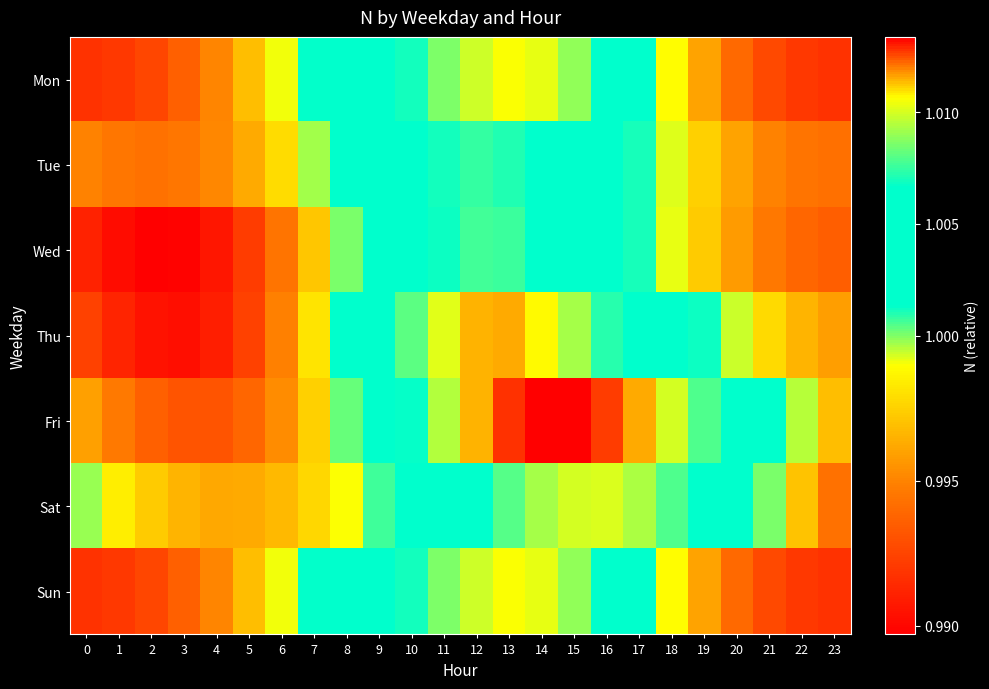

Reading left to right, what are all the values shown in this chart?

Mon: 0=1.0	1=1.0	2=1.0	3=1.0	4=1.0	5=1.0	6=1.0	7=1.0	8=1.0	9=1.0	10=1.0	11=1.0	12=1.0	13=1.0	14=1.0	15=1.0	16=1.0	17=1.0	18=1.0	19=1.0	20=1.0	21=1.0	22=1.0	23=1.0
Tue: 0=1.0	1=1.0	2=1.0	3=1.0	4=1.0	5=1.0	6=1.0	7=1.0	8=1.0	9=1.0	10=1.0	11=1.0	12=1.0	13=1.0	14=1.0	15=1.0	16=1.0	17=1.0	18=1.0	19=1.0	20=1.0	21=1.0	22=1.0	23=1.0
Wed: 0=1.0	1=1.0	2=1.0	3=1.0	4=1.0	5=1.0	6=1.0	7=1.0	8=1.0	9=1.0	10=1.0	11=1.0	12=1.0	13=1.0	14=1.0	15=1.0	16=1.0	17=1.0	18=1.0	19=1.0	20=1.0	21=1.0	22=1.0	23=1.0
Thu: 0=1.0	1=1.0	2=1.0	3=1.0	4=1.0	5=1.0	6=1.0	7=1.0	8=1.0	9=1.0	10=1.0	11=1.0	12=1.0	13=1.0	14=1.0	15=1.0	16=1.0	17=1.0	18=1.0	19=1.0	20=1.0	21=1.0	22=1.0	23=1.0
Fri: 0=1.0	1=1.0	2=1.0	3=1.0	4=1.0	5=1.0	6=1.0	7=1.0	8=1.0	9=1.0	10=1.0	11=1.0	12=1.0	13=1.0	14=1.0	15=1.0	16=1.0	17=1.0	18=1.0	19=1.0	20=1.0	21=1.0	22=1.0	23=1.0
Sat: 0=1.0	1=1.0	2=1.0	3=1.0	4=1.0	5=1.0	6=1.0	7=1.0	8=1.0	9=1.0	10=1.0	11=1.0	12=1.0	13=1.0	14=1.0	15=1.0	16=1.0	17=1.0	18=1.0	19=1.0	20=1.0	21=1.0	22=1.0	23=1.0
Sun: 0=1.0	1=1.0	2=1.0	3=1.0	4=1.0	5=1.0	6=1.0	7=1.0	8=1.0	9=1.0	10=1.0	11=1.0	12=1.0	13=1.0	14=1.0	15=1.0	16=1.0	17=1.0	18=1.0	19=1.0	20=1.0	21=1.0	22=1.0	23=1.0